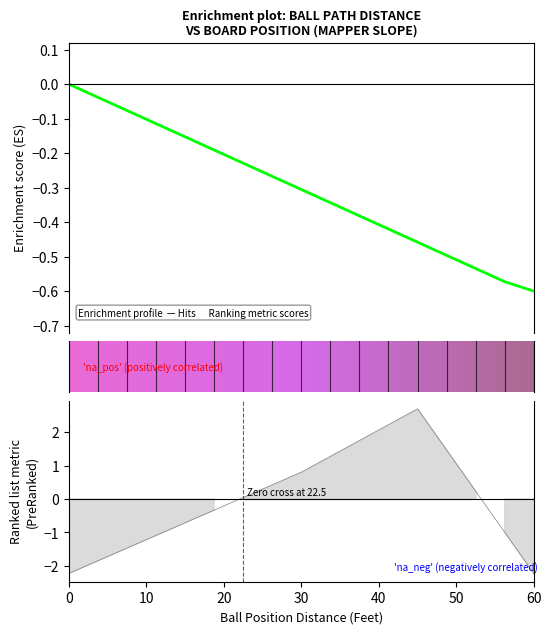

How many lines are shown in the chart?

2